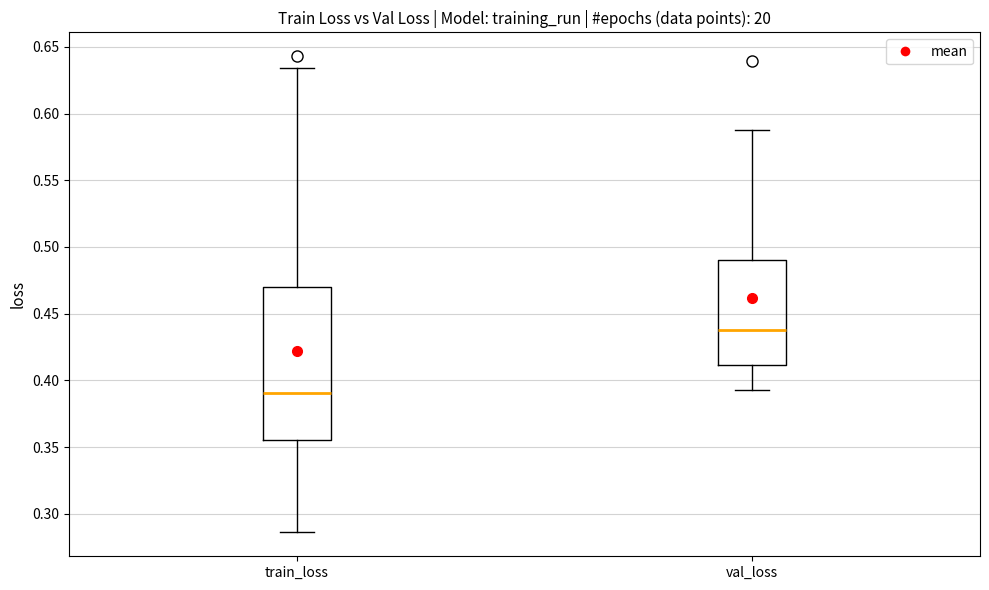

Which box's median line is the lowest?

train_loss